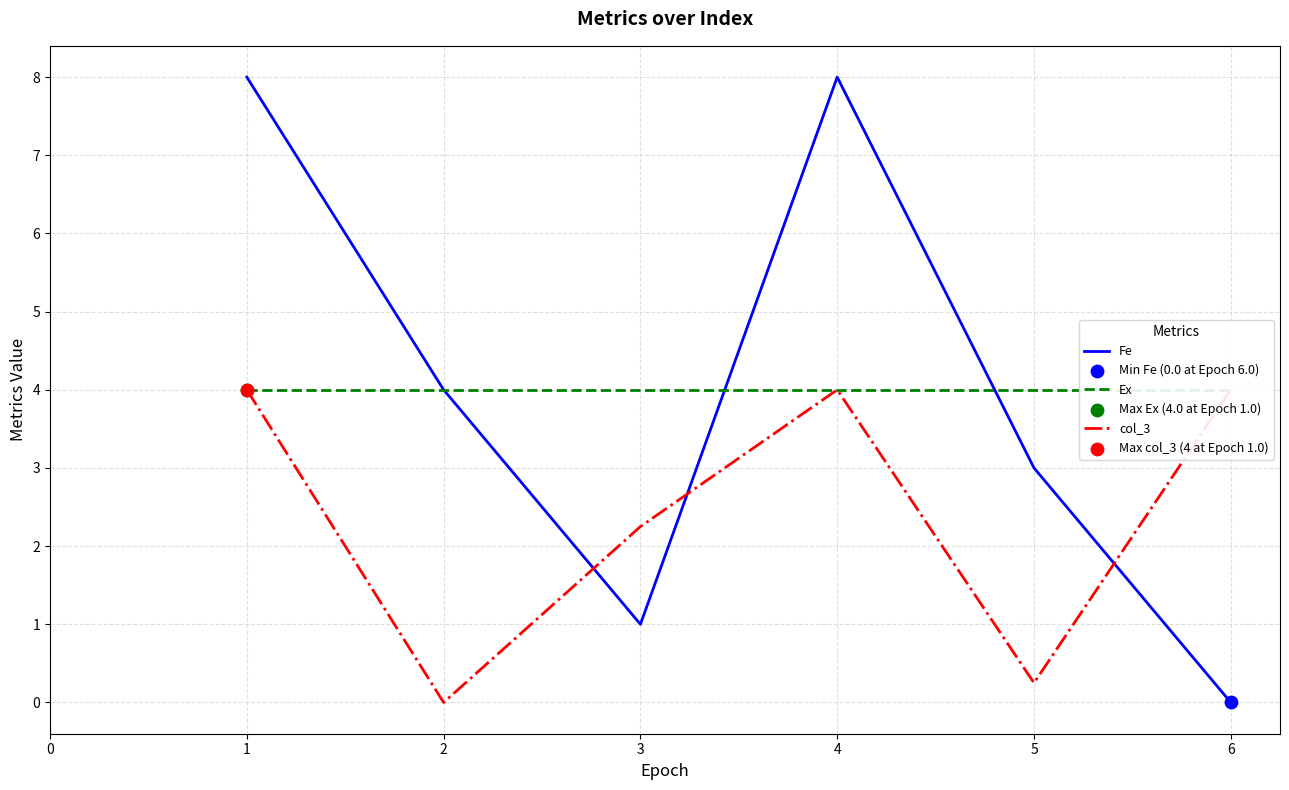

Read the Fe value at 2.

4